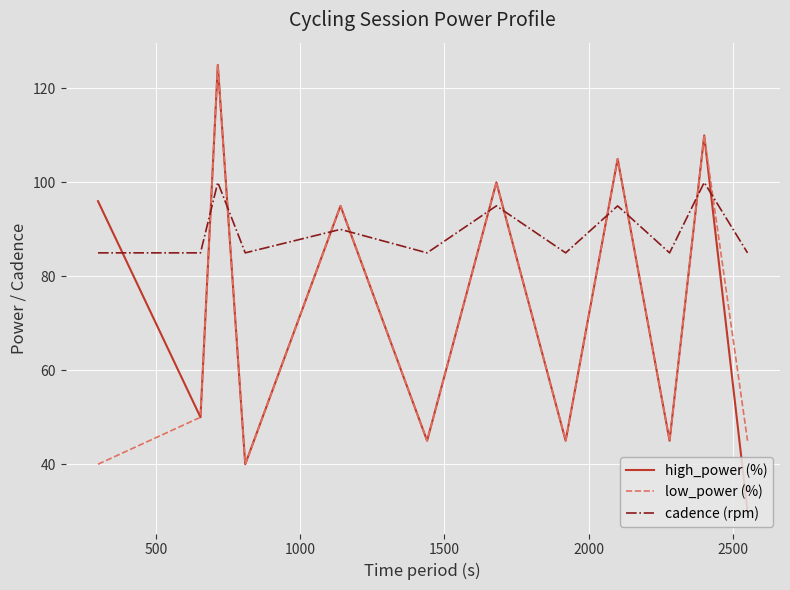

What is the lowest value of the low_power (%) series?

40